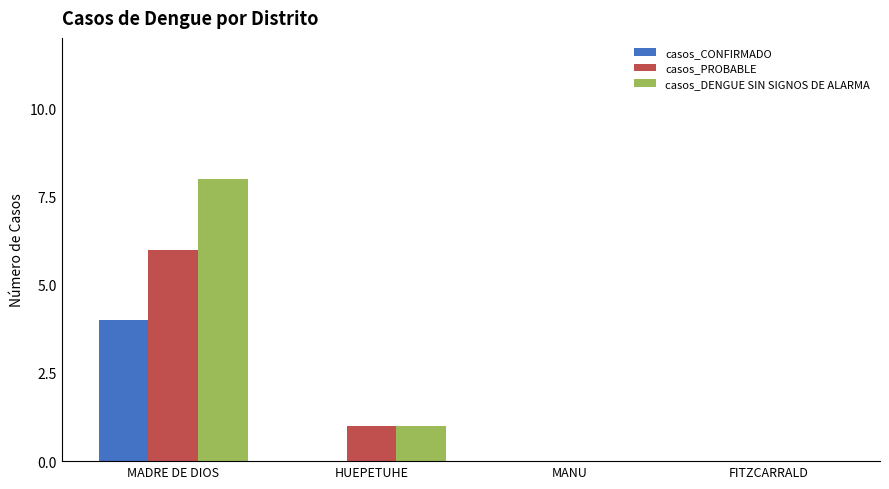

At which label is casos_PROBABLE closest to 3?

HUEPETUHE